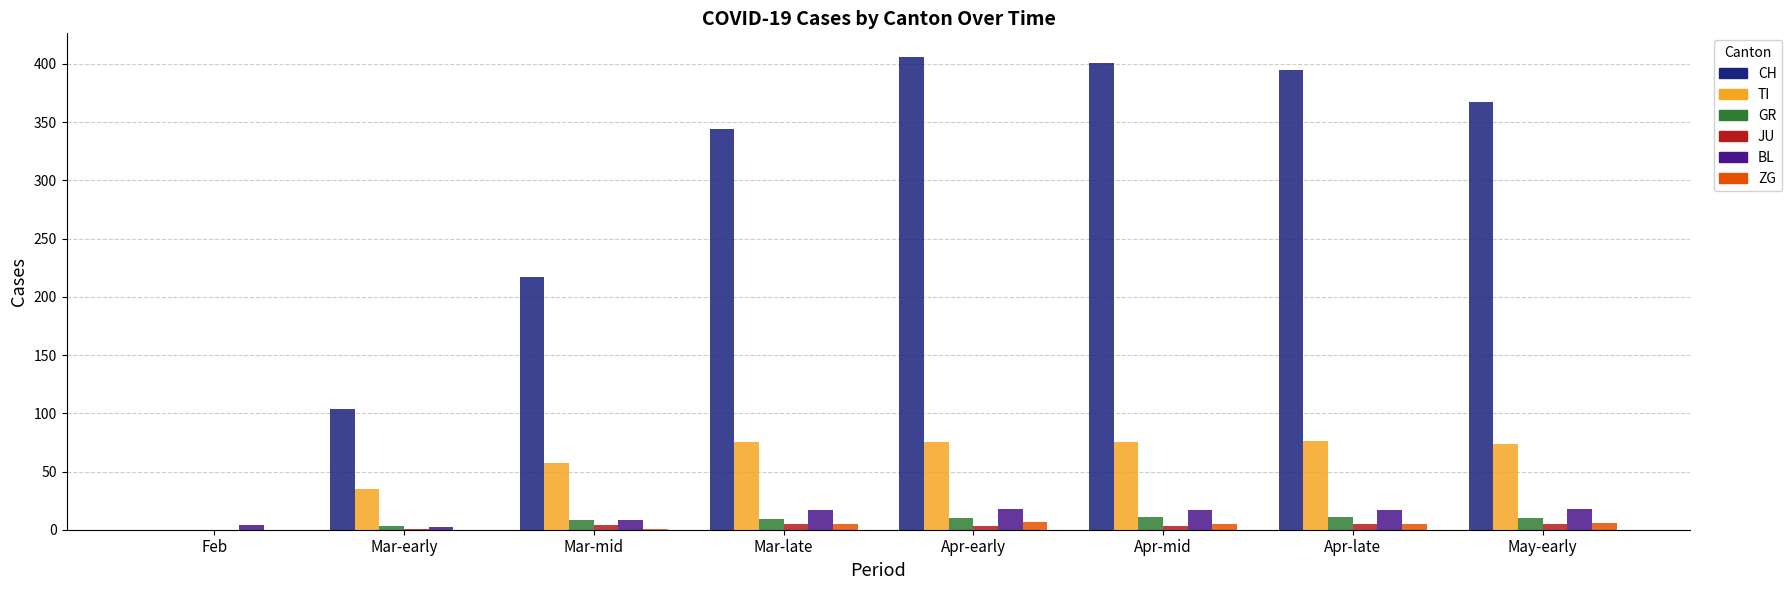

What is the sum of all GR values?

62